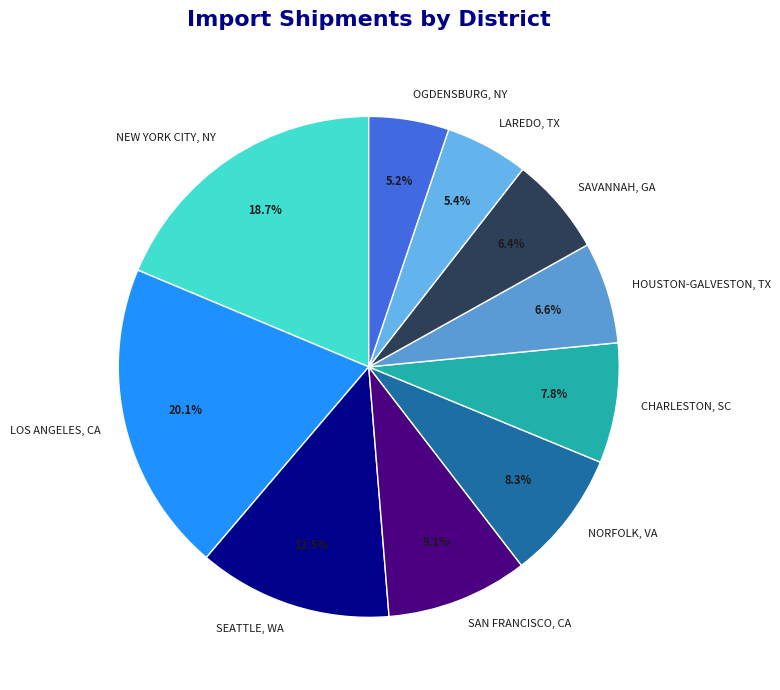

To the nearest percent, what is the average slice percentage?

10%